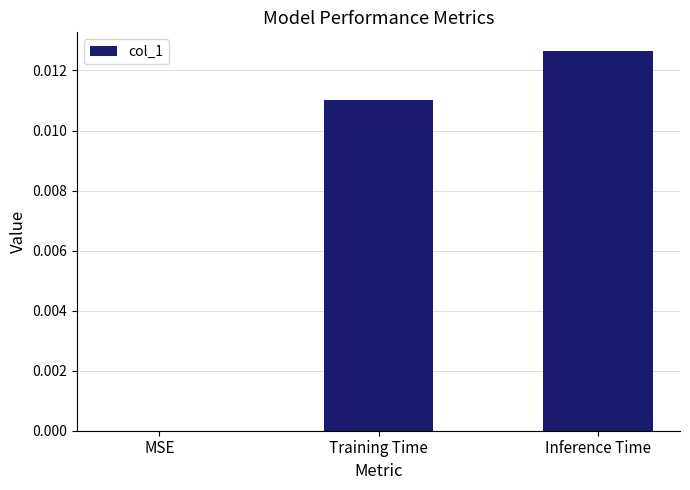

At which category does the chart reach its peak across all series?

Inference Time